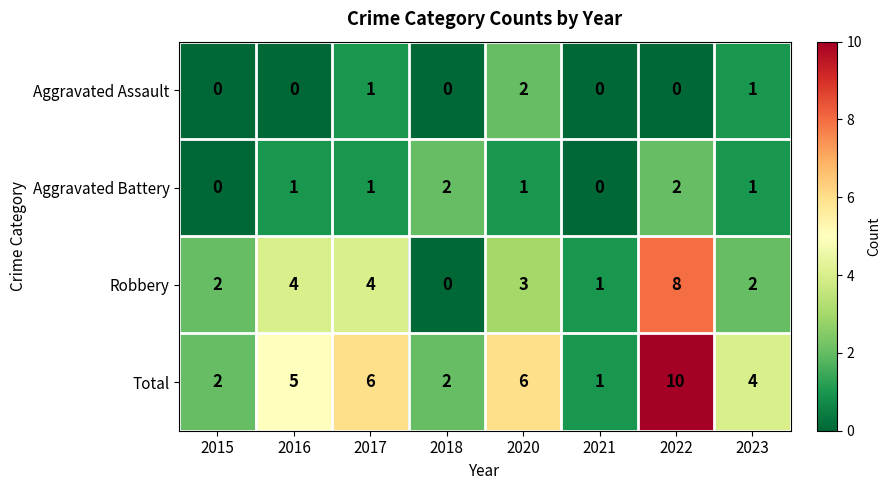

At 2016, list the series in order from smallest to largest.

Aggravated Assault, Aggravated Battery, Robbery, Total